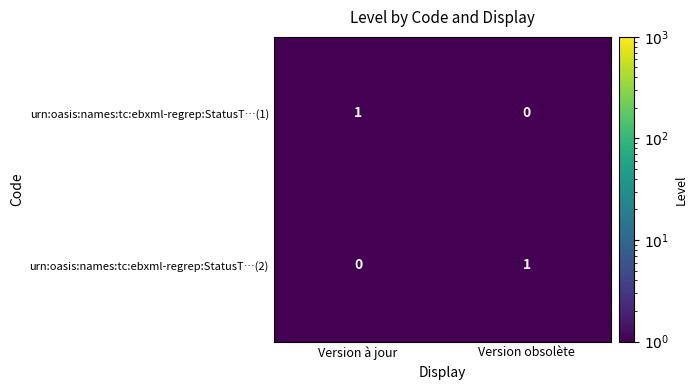

Which category has the highest value in the urn:oasis:names:tc:ebxml-regrep:StatusT…(2) series?

Version obsolète